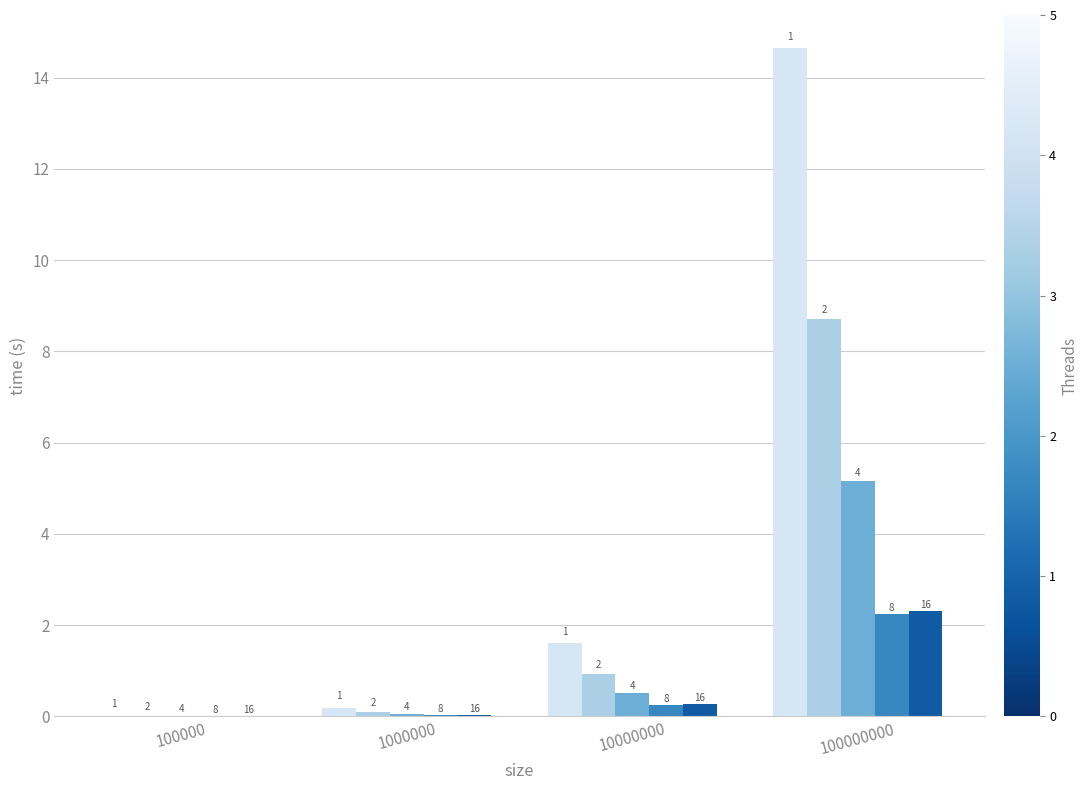

The 8 series shows 0.3 at 10000000. True or false?

True